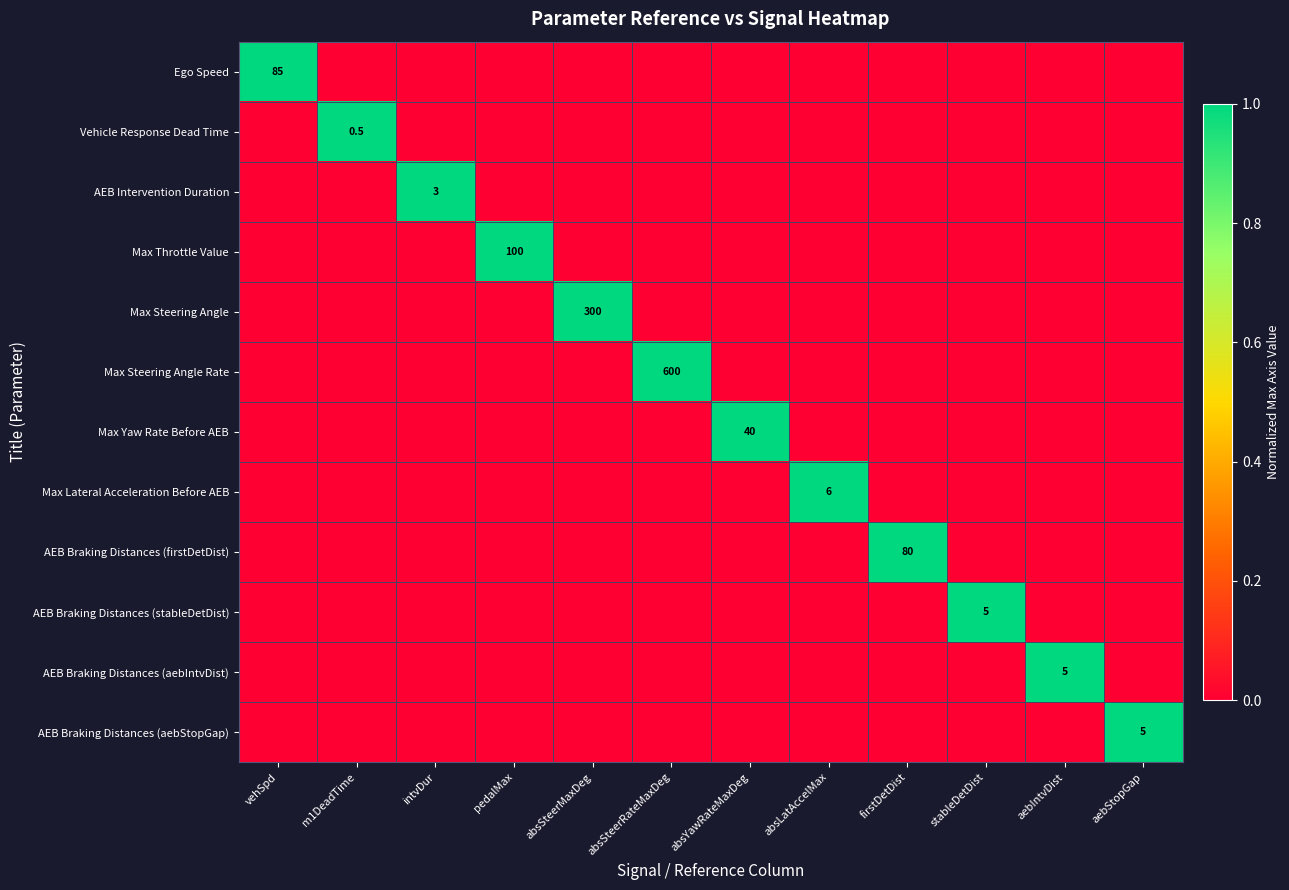

The value of Ego Speed at m1DeadTime is 0. True or false?

True